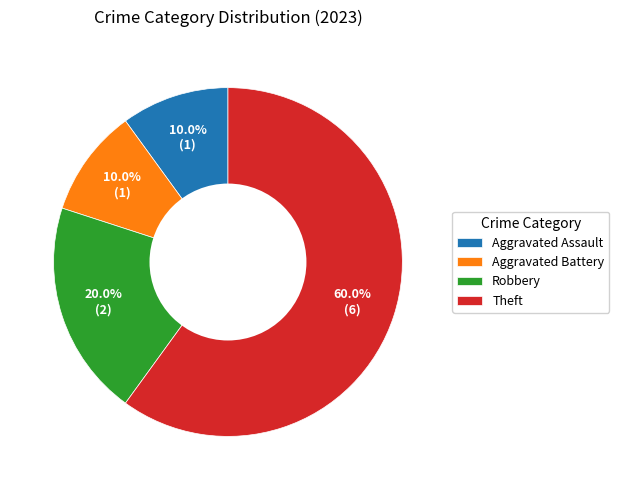

True or false: Robbery accounts for 20% of the total.

True